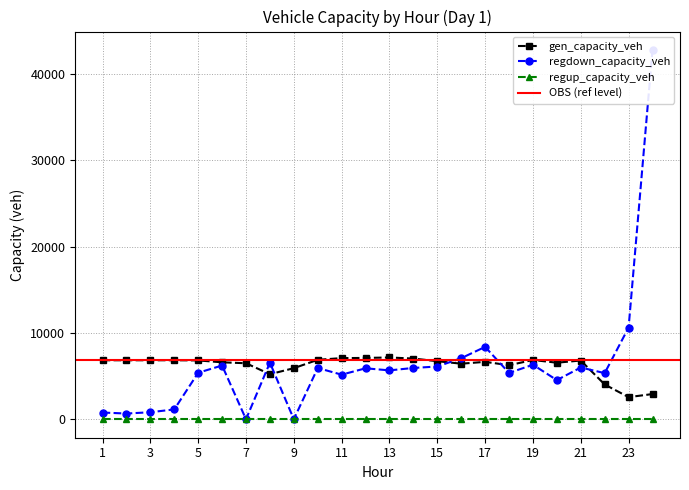

Is this an area chart (filled region under the line)?

No